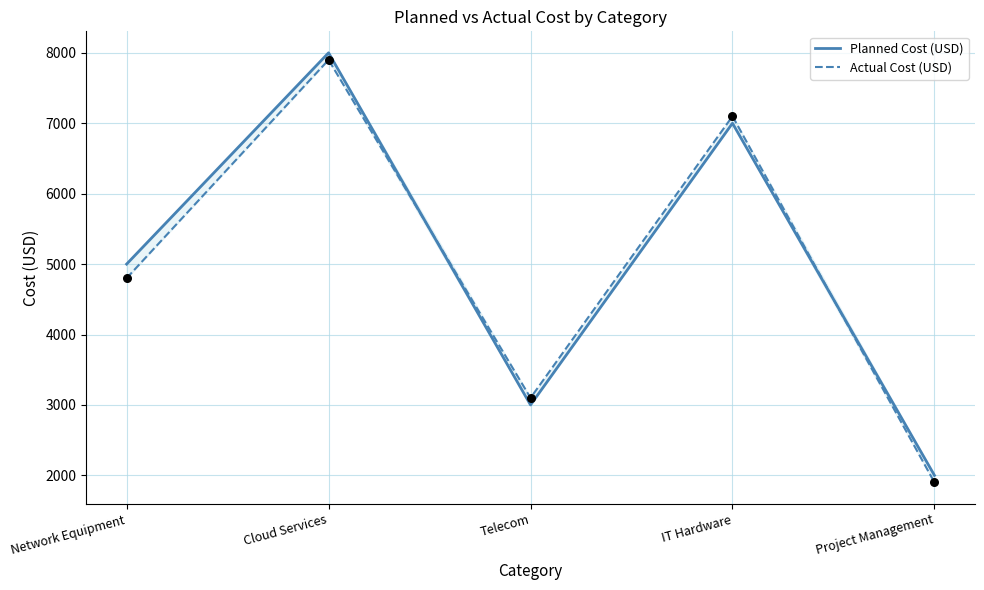

What is the total value across all series at Project Management?

3900